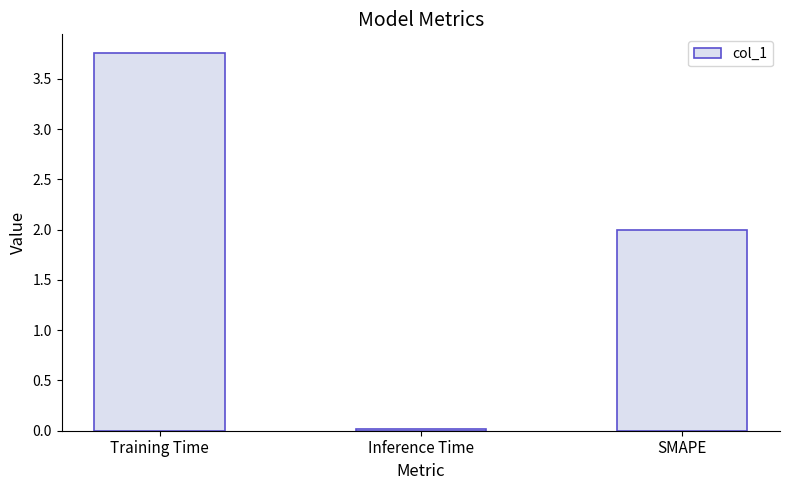

How many values are below 2?

1